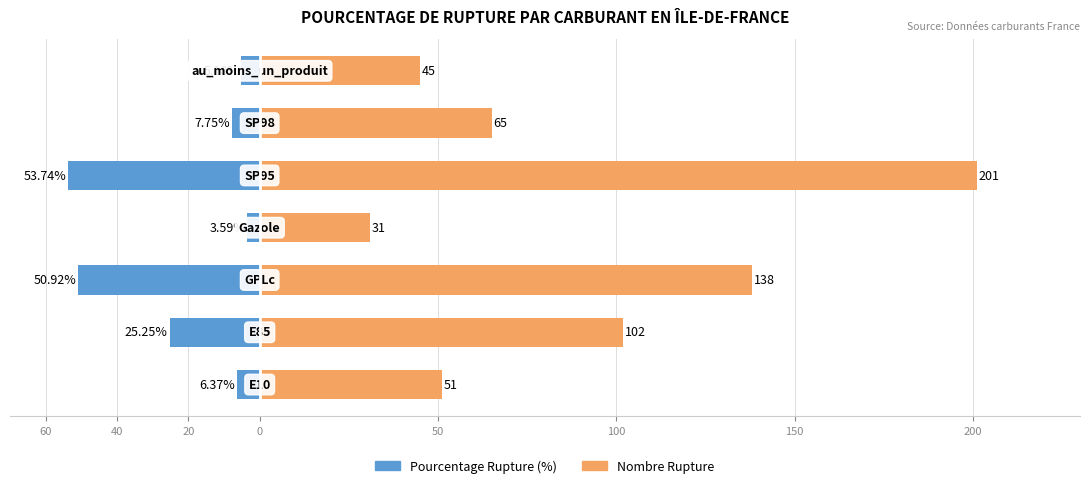

Rank the series at 150 from highest to lowest value.

Nombre Rupture, Pourcentage Rupture (%)